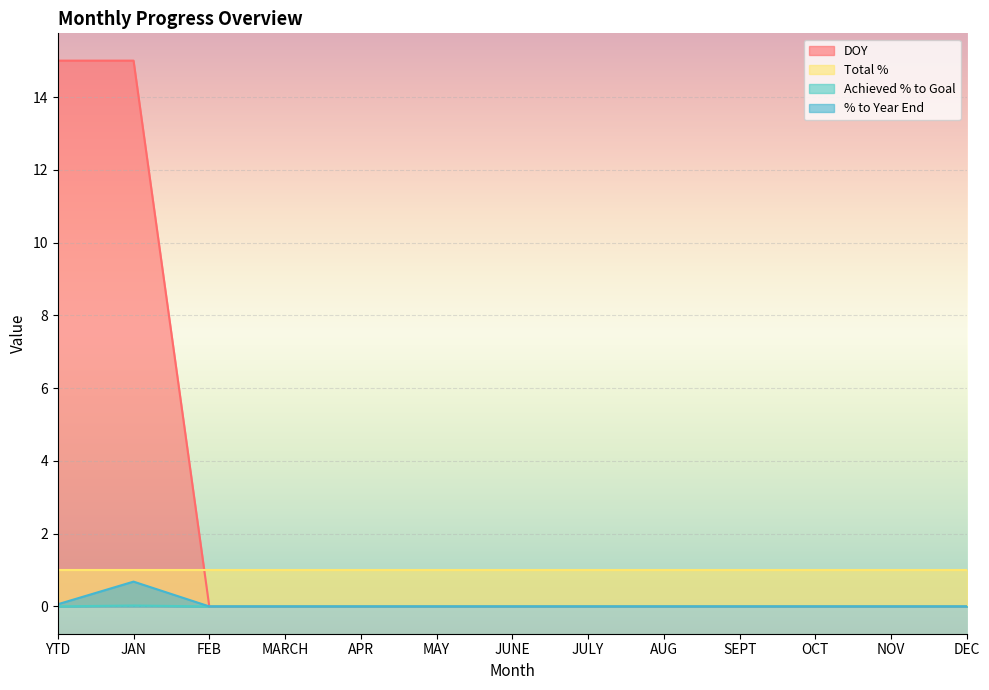

At which category does % to Year End reach its first local peak?

JAN